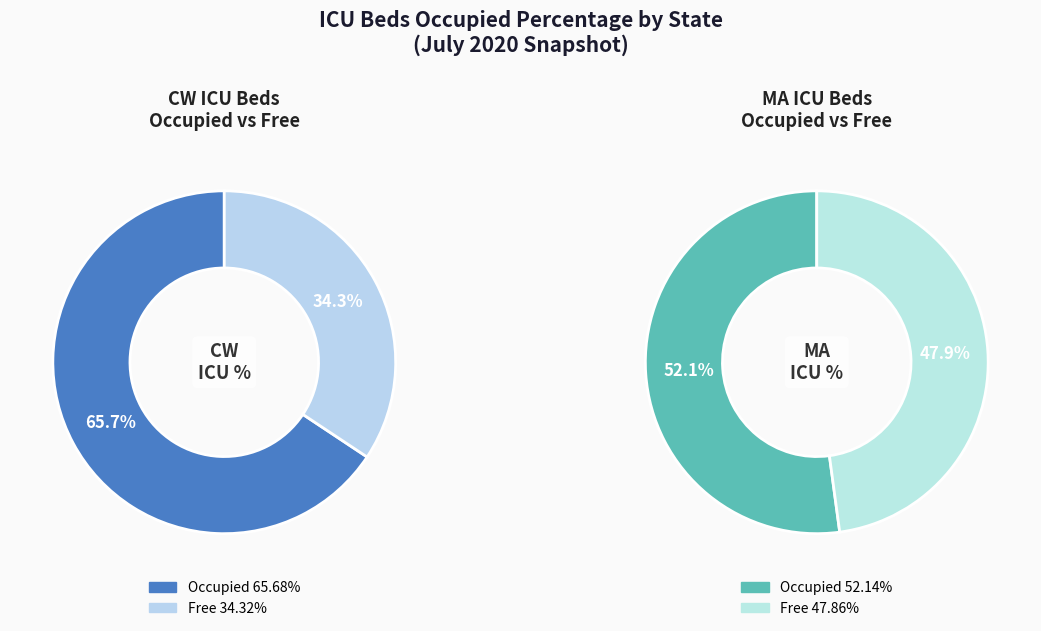

Combined, do CW and MA account for over 50%?

Yes